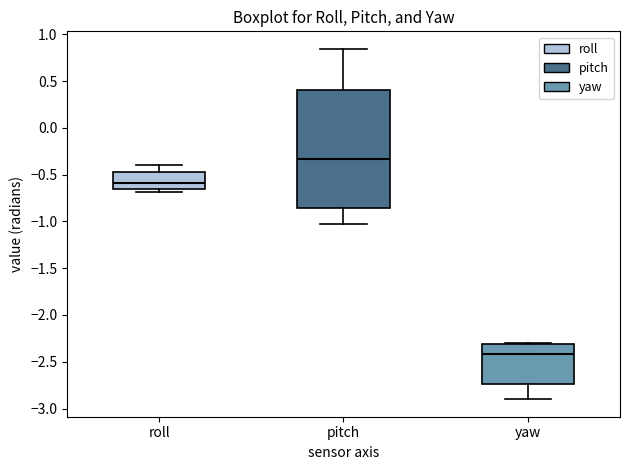

Which box is the tallest, from its lower edge to its upper edge?

pitch